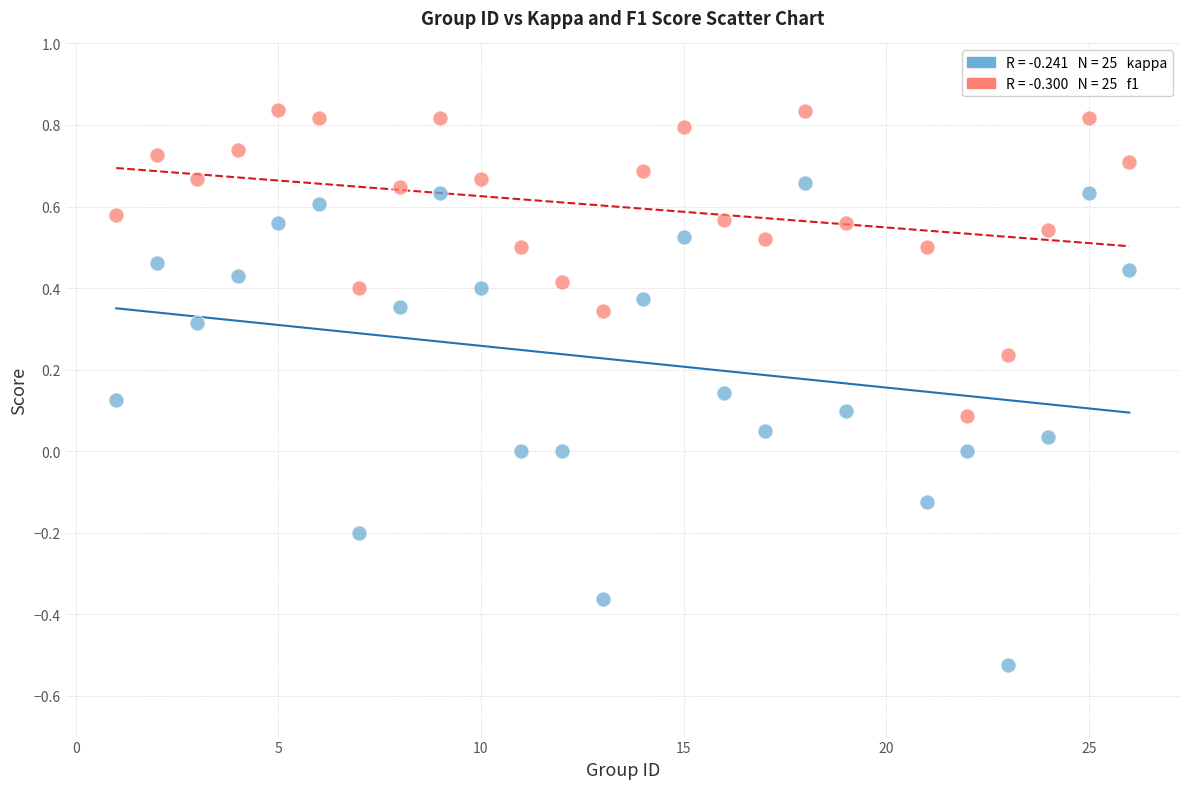

Across all data points, what is the range of Y values (max minus min)?

1.4